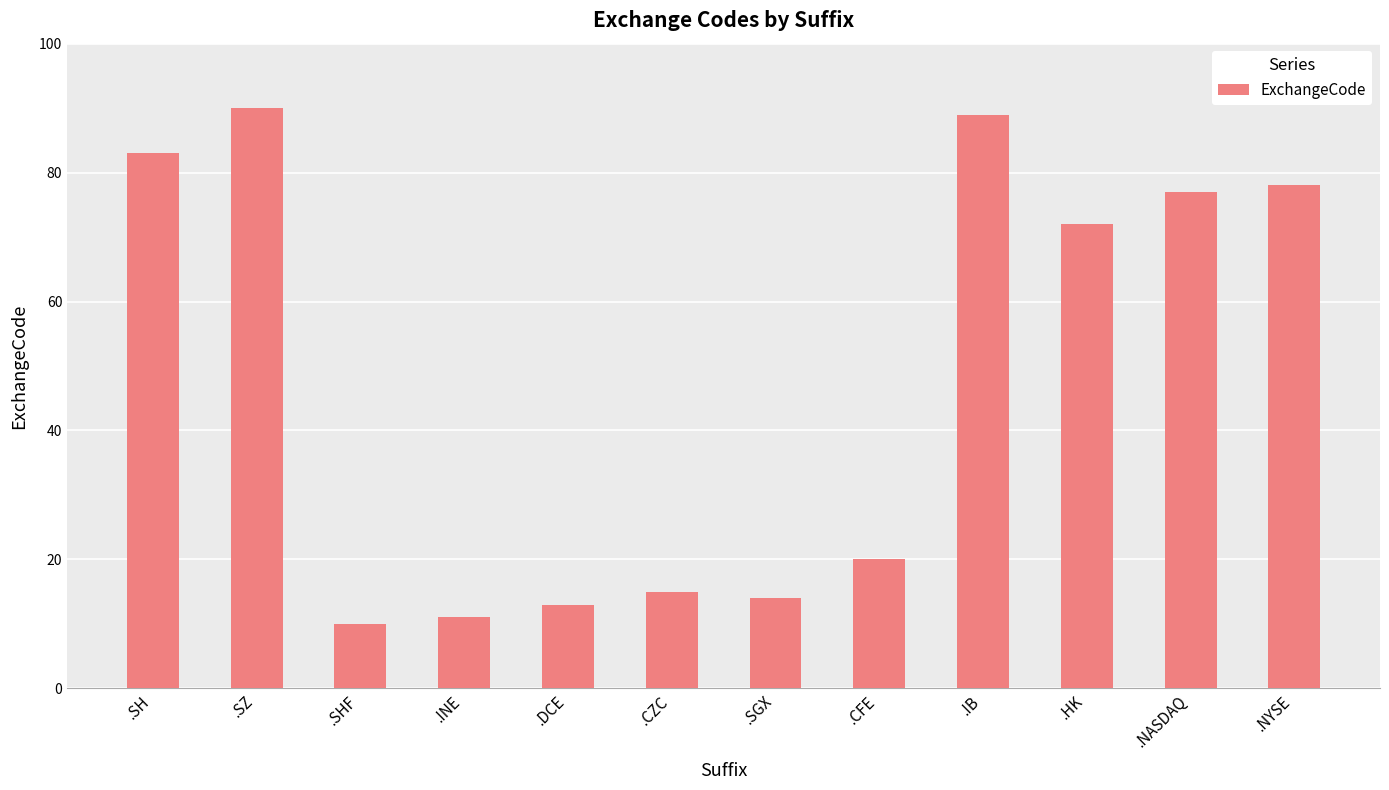

What is the label of the 12th bar from the right?

.SH